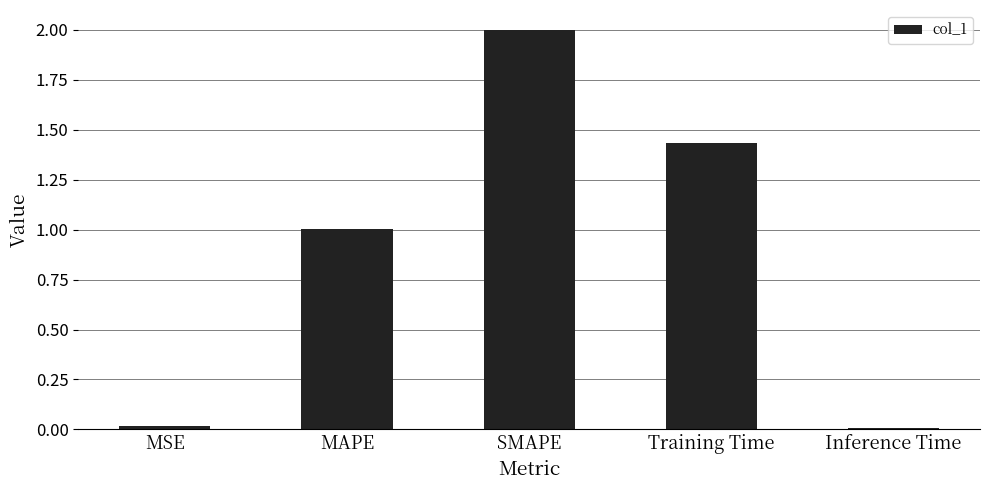

What is the label of the 5th bar from the right?

MSE